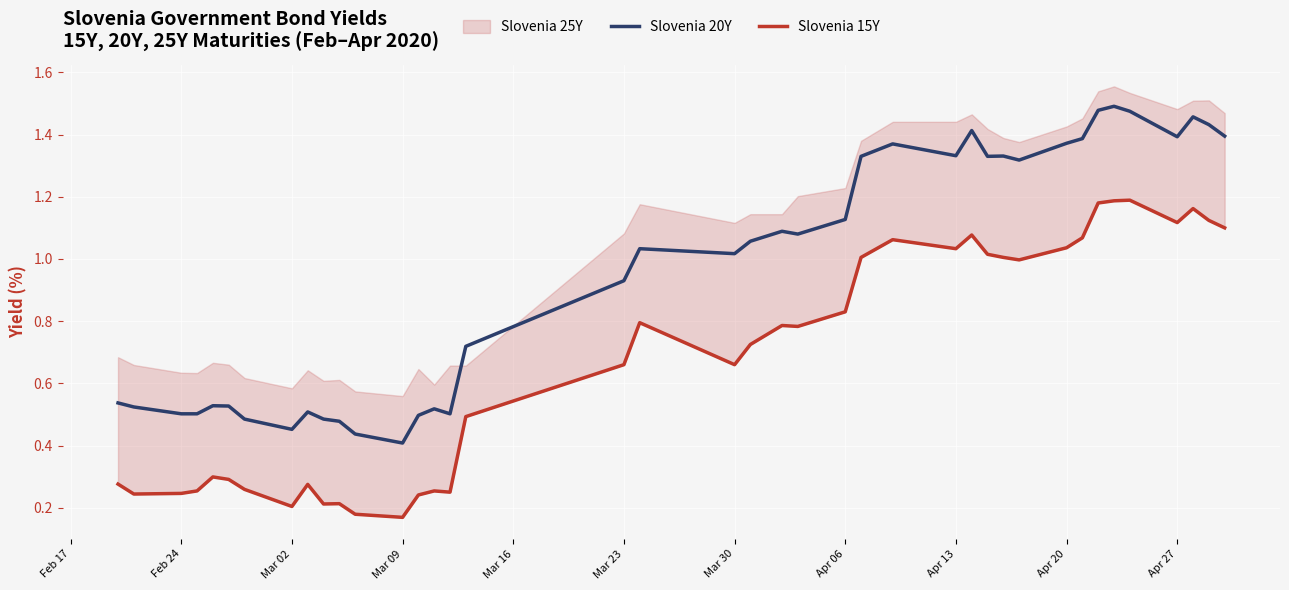

What is the maximum value for Slovenia 15Y?

1.2